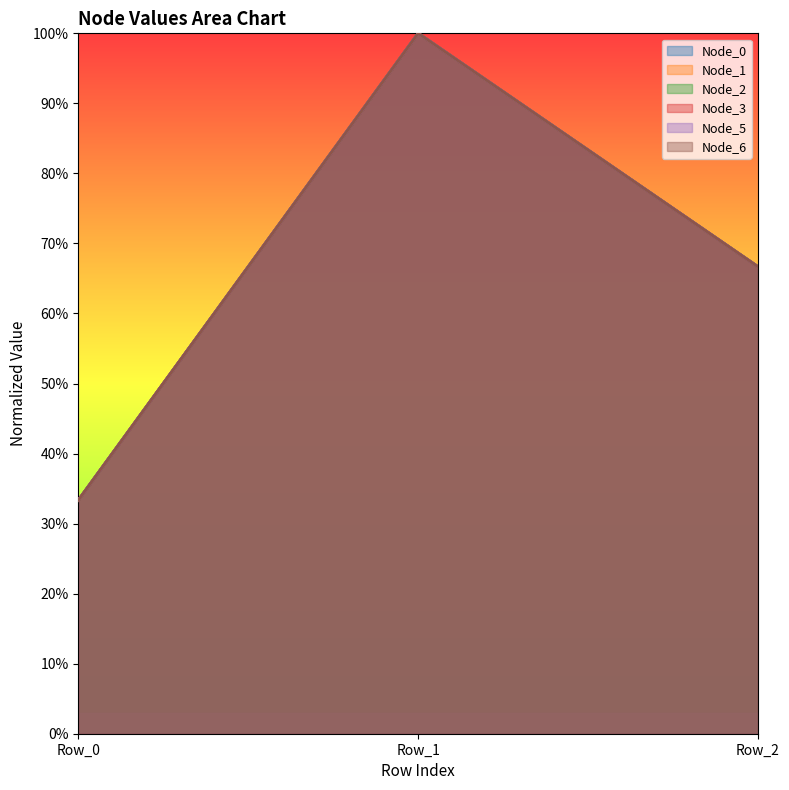

Reading left to right, transcribe all the data shown in this chart.

Node_0: 0.3	1.0	0.7
Node_1: 0.3	1.0	0.7
Node_2: 0.3	1.0	0.7
Node_3: 0.3	1.0	0.7
Node_5: 0.3	1.0	0.7
Node_6: 0.3	1.0	0.7